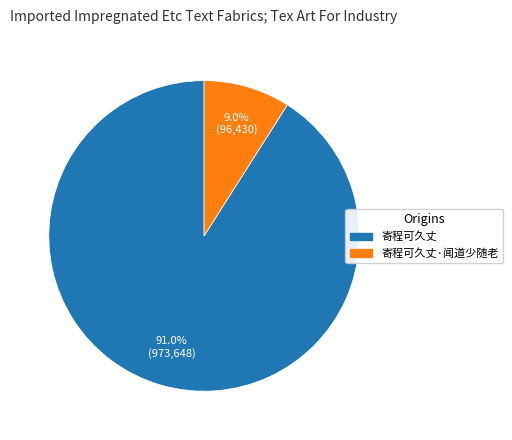

How many segments does this pie chart have?

2